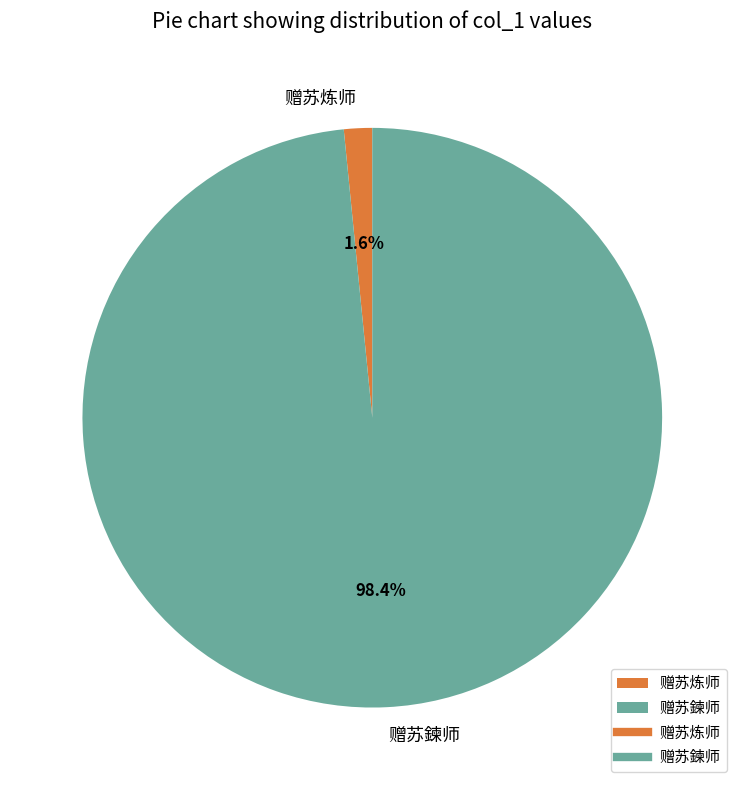

Is there any slice that represents more than half of the pie?

Yes